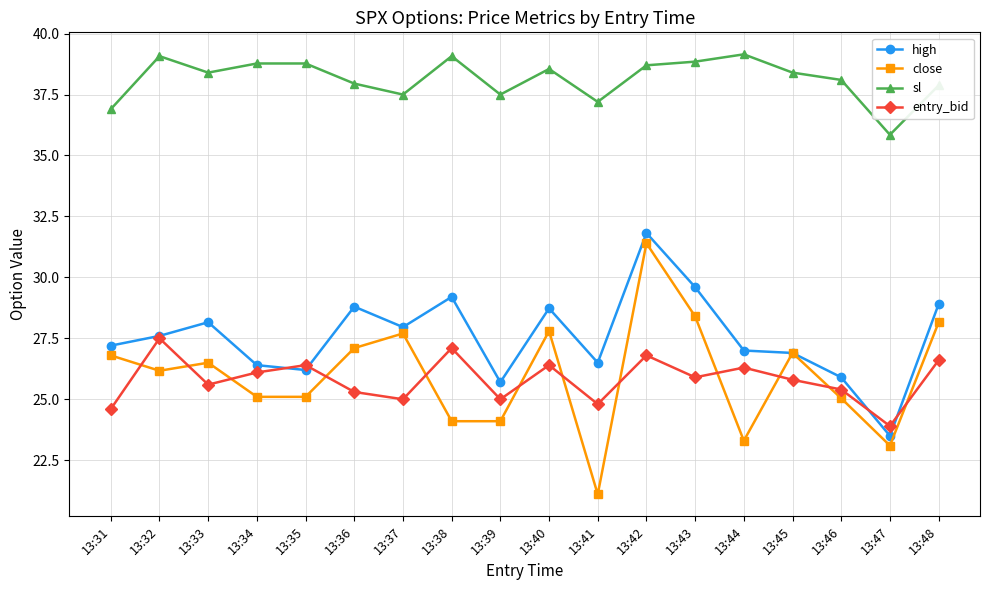

What are all the series names shown in the legend?

high, close, sl, entry_bid